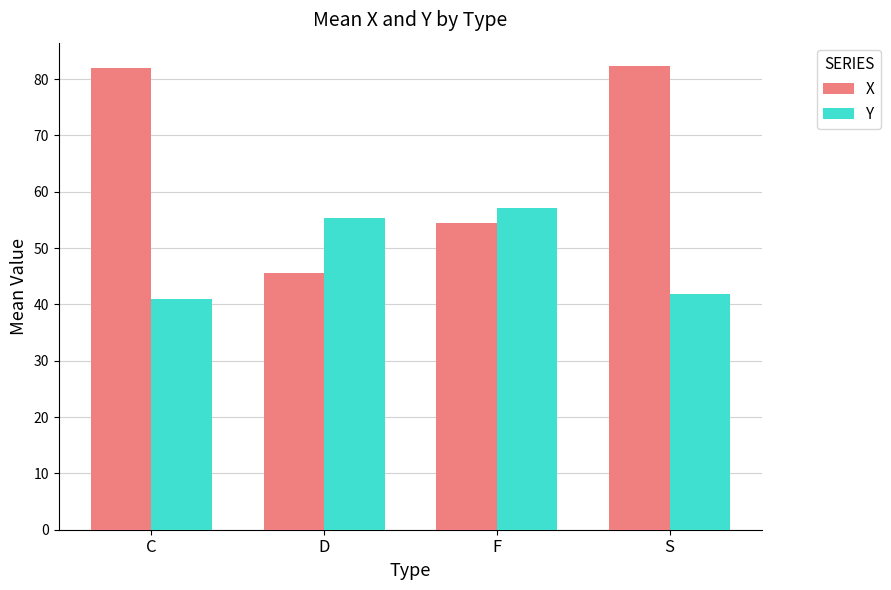

How many data points does each series have?

4